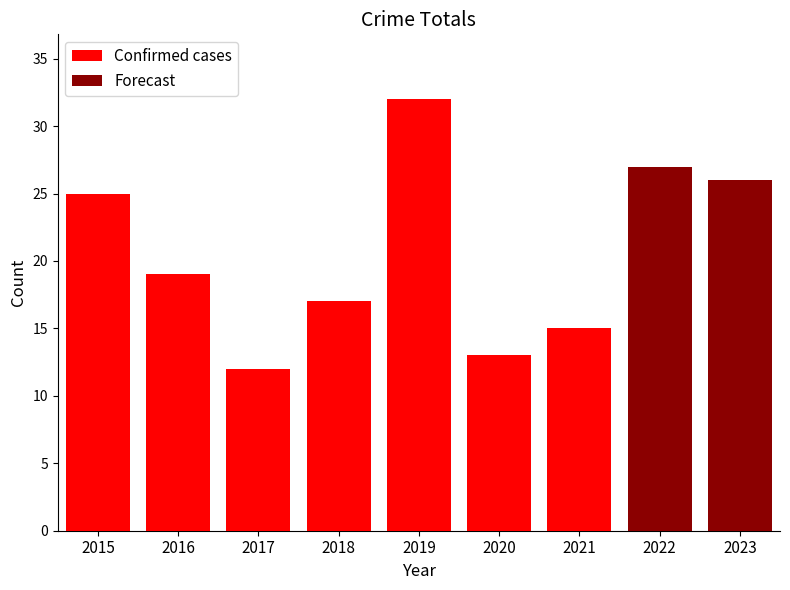

Is it true that the value at 2020 is 20?

False